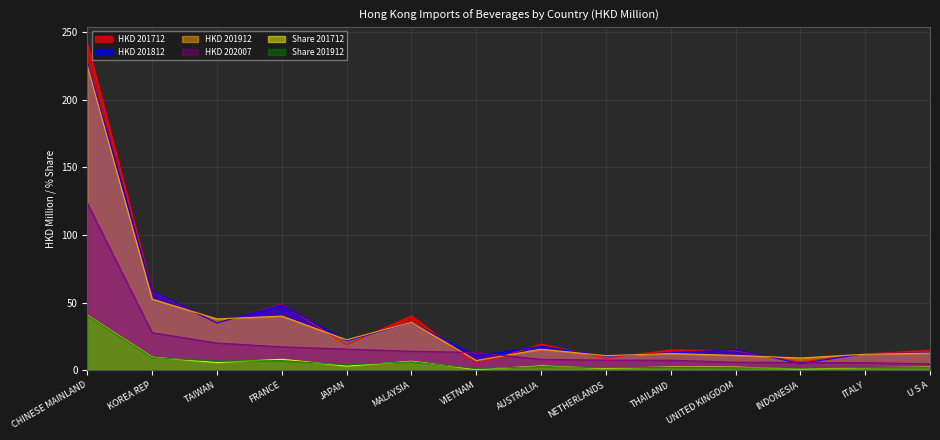

Read the Share 201712 value at UNITED KINGDOM.

2.5